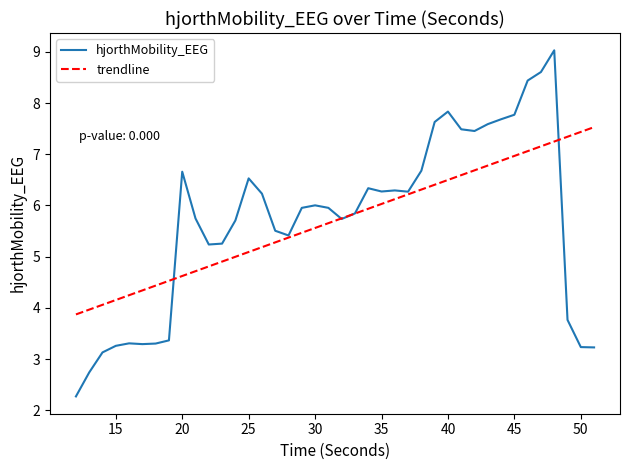

How many lines are shown in the chart?

1